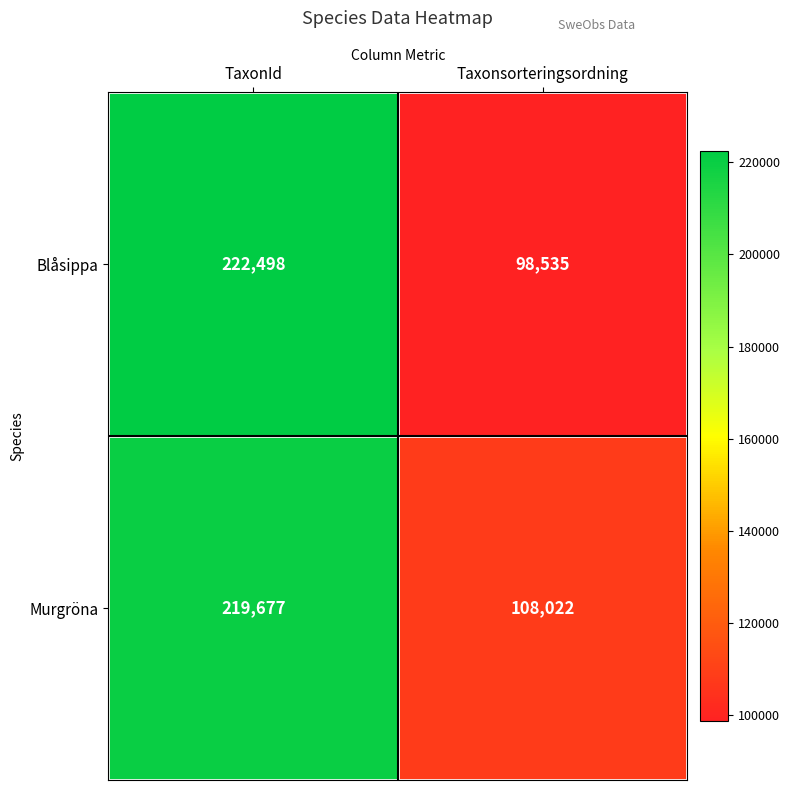

List the series in order of their overall mean, highest first.

Murgröna, Blåsippa